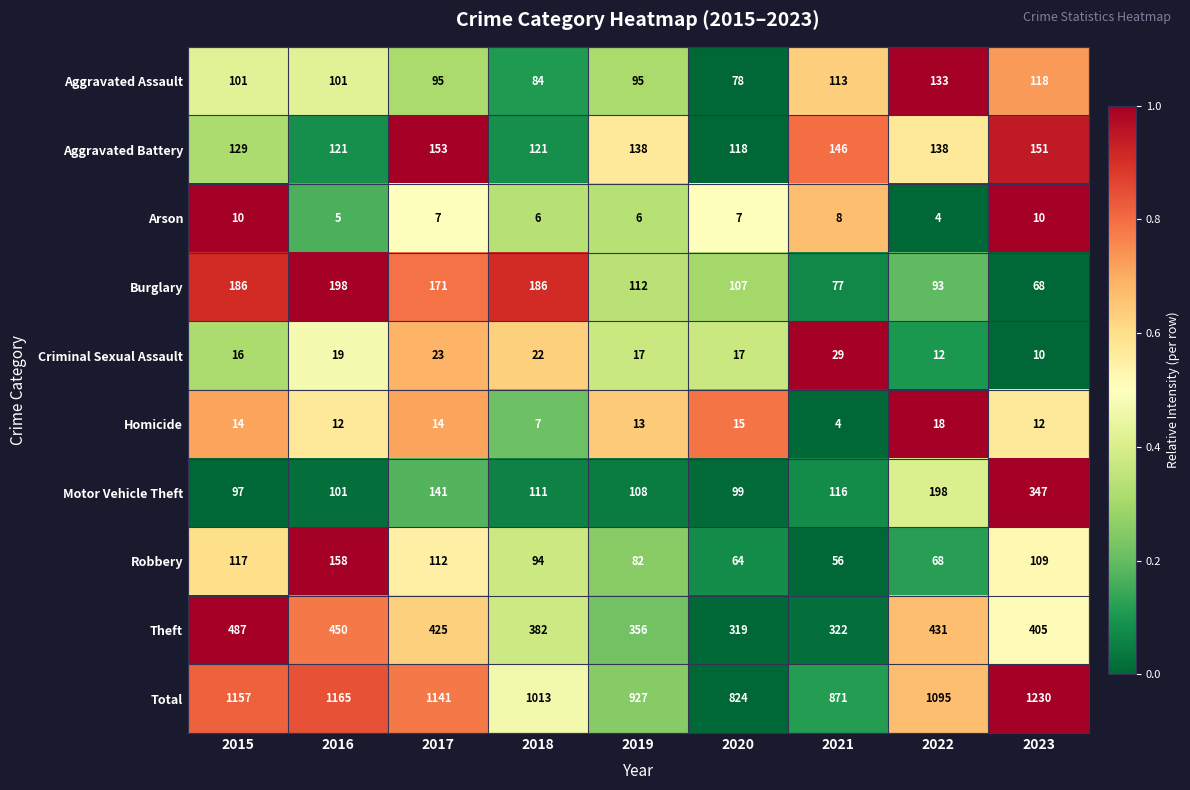

What is the total value across all series at 2017?

2282